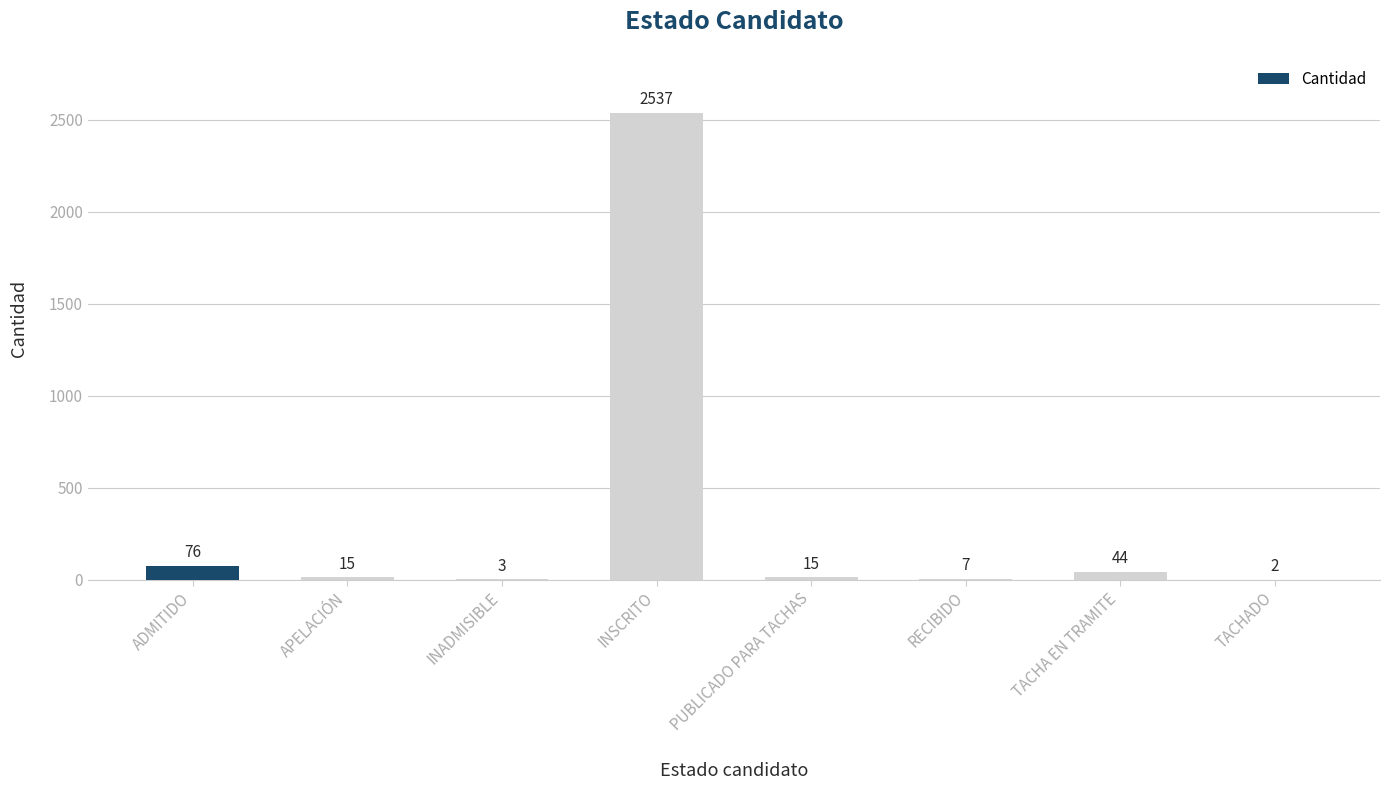

Are the bars horizontal?

No